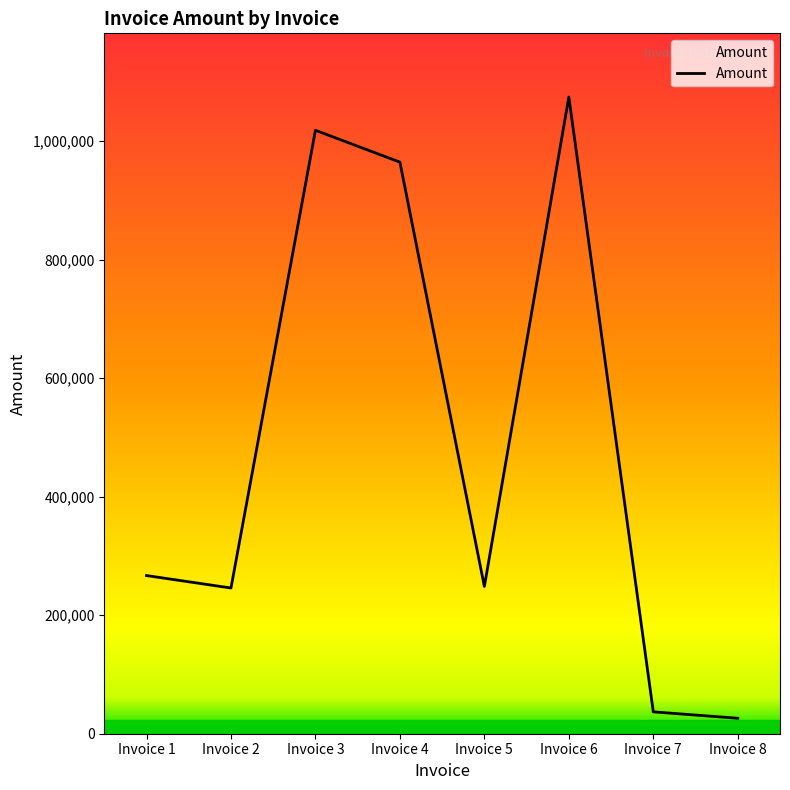

How many series are shown in this chart?

1